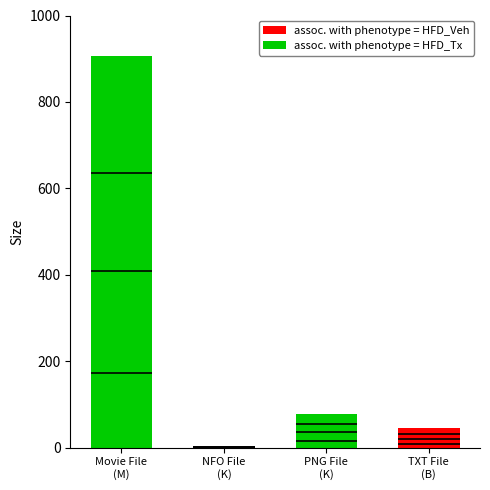

The value at Torrent downloaded from Demonoid.me.txt is 12.1. True or false?

False